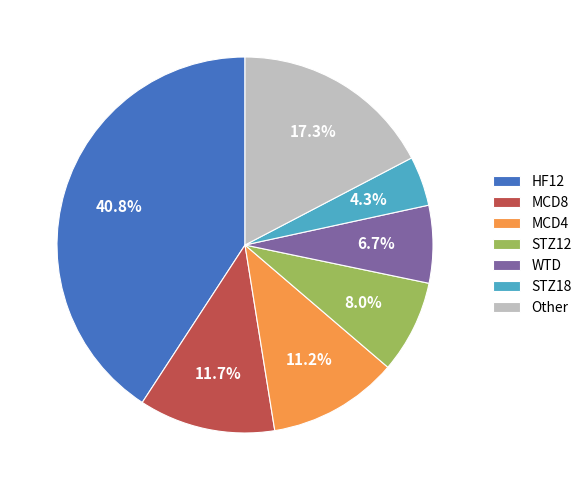

Which has a higher value, MCD8 or HF12?

HF12